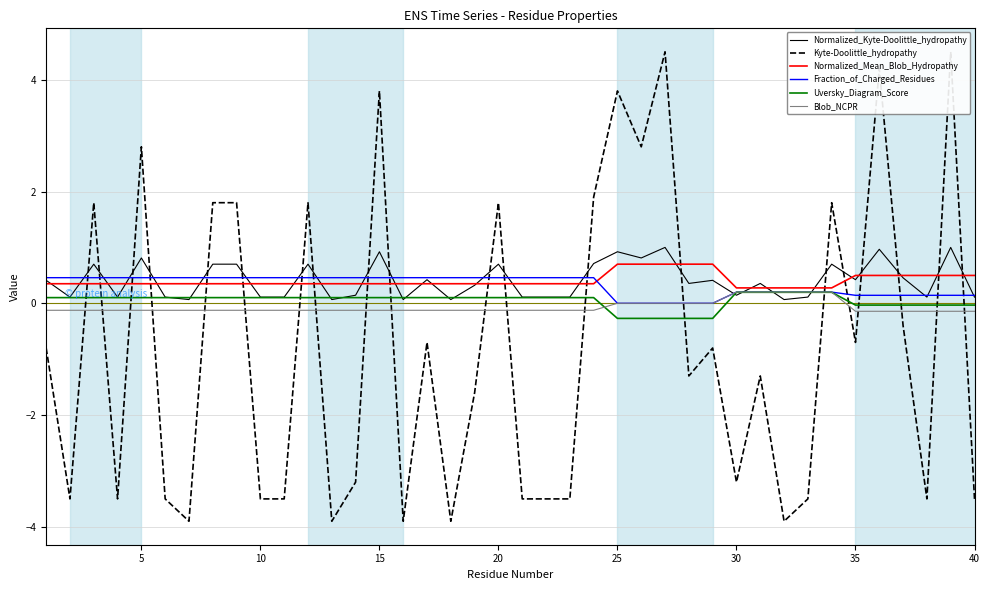

Reading right to left, extract all data points from this chart.

Normalized_Kyte-Doolittle_hydropathy: 0.1	1.0	0.1	0.5	1.0	0.4	0.7	0.1	0.1	0.4	0.1	0.4	0.4	1.0	0.8	0.9	0.7	0.1	0.1	0.1	0.7	0.3	0.1	0.4	0.1	0.9	0.1	0.1	0.7	0.1	0.1	0.7	0.7	0.1	0.1	0.8	0.1	0.7	0.1	0.4
Kyte-Doolittle_hydropathy: -3.5	4.5	-3.5	-0.4	4.2	-0.7	1.8	-3.5	-3.9	-1.3	-3.2	-0.8	-1.3	4.5	2.8	3.8	1.9	-3.5	-3.5	-3.5	1.8	-1.6	-3.9	-0.7	-3.9	3.8	-3.2	-3.9	1.8	-3.5	-3.5	1.8	1.8	-3.9	-3.5	2.8	-3.5	1.8	-3.5	-0.8
Normalized_Mean_Blob_Hydropathy: 0.5	0.5	0.5	0.5	0.5	0.5	0.3	0.3	0.3	0.3	0.3	0.7	0.7	0.7	0.7	0.7	0.4	0.4	0.4	0.4	0.4	0.4	0.4	0.4	0.4	0.4	0.4	0.4	0.4	0.4	0.4	0.4	0.4	0.4	0.4	0.4	0.4	0.4	0.4	0.4
Fraction_of_Charged_Residues: 0.1	0.1	0.1	0.1	0.1	0.1	0.2	0.2	0.2	0.2	0.2	0.0	0.0	0.0	0.0	0.0	0.5	0.5	0.5	0.5	0.5	0.5	0.5	0.5	0.5	0.5	0.5	0.5	0.5	0.5	0.5	0.5	0.5	0.5	0.5	0.5	0.5	0.5	0.5	0.5
Uversky_Diagram_Score: -0.0	-0.0	-0.0	-0.0	-0.0	-0.0	0.2	0.2	0.2	0.2	0.2	-0.3	-0.3	-0.3	-0.3	-0.3	0.1	0.1	0.1	0.1	0.1	0.1	0.1	0.1	0.1	0.1	0.1	0.1	0.1	0.1	0.1	0.1	0.1	0.1	0.1	0.1	0.1	0.1	0.1	0.1
Blob_NCPR: -0.1	-0.1	-0.1	-0.1	-0.1	-0.1	0.2	0.2	0.2	0.2	0.2	0.0	0.0	0.0	0.0	0.0	-0.1	-0.1	-0.1	-0.1	-0.1	-0.1	-0.1	-0.1	-0.1	-0.1	-0.1	-0.1	-0.1	-0.1	-0.1	-0.1	-0.1	-0.1	-0.1	-0.1	-0.1	-0.1	-0.1	-0.1